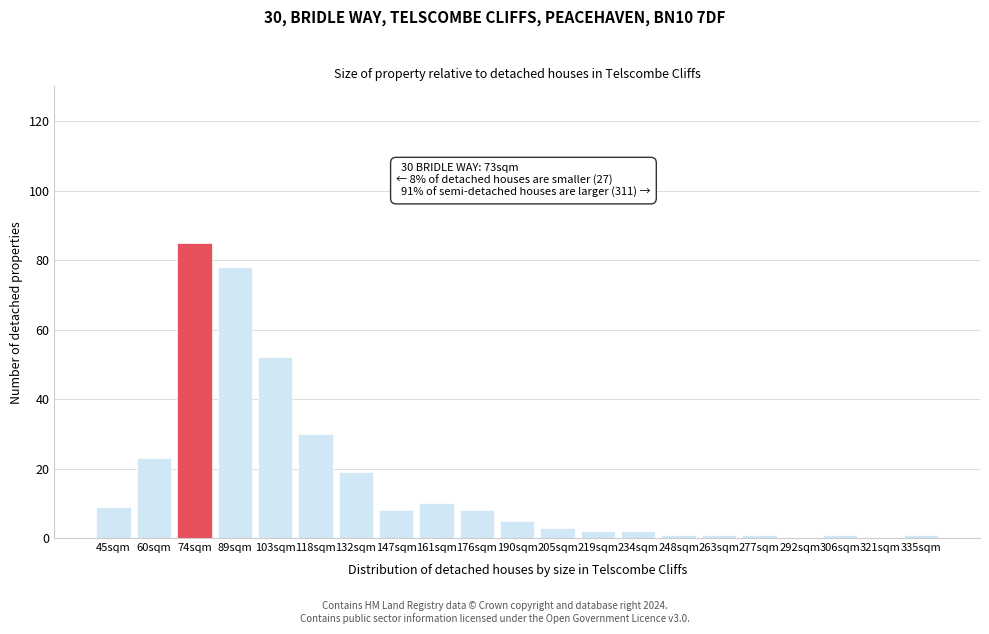

Reading left to right, list all the values displayed in this chart.

45sqm=9	60sqm=23	74sqm=85	89sqm=78	103sqm=52	118sqm=30	132sqm=19	147sqm=8	161sqm=10	176sqm=8	190sqm=5	205sqm=3	219sqm=2	234sqm=2	248sqm=1	263sqm=1	277sqm=1	292sqm=0	306sqm=1	321sqm=0	335sqm=1